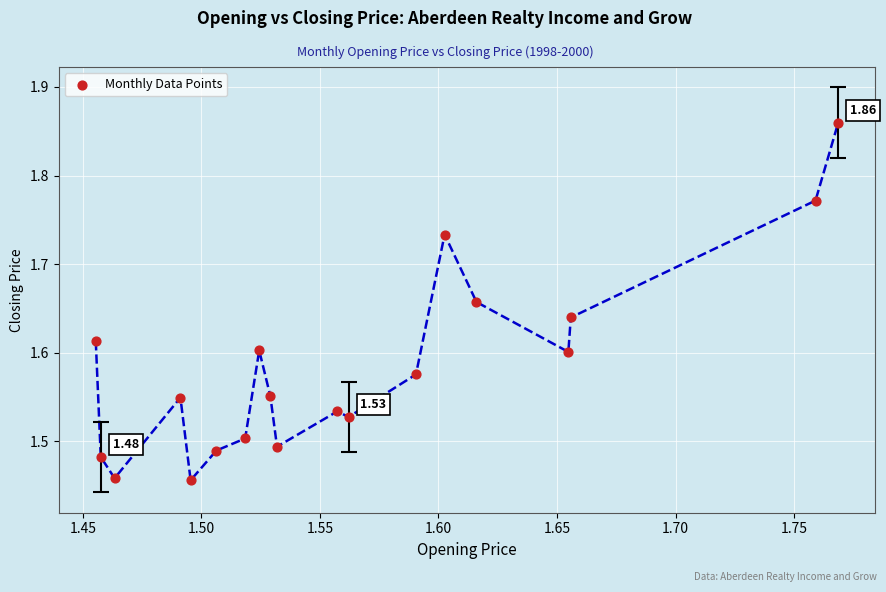

What is the range of X values (max minus min)?

0.3